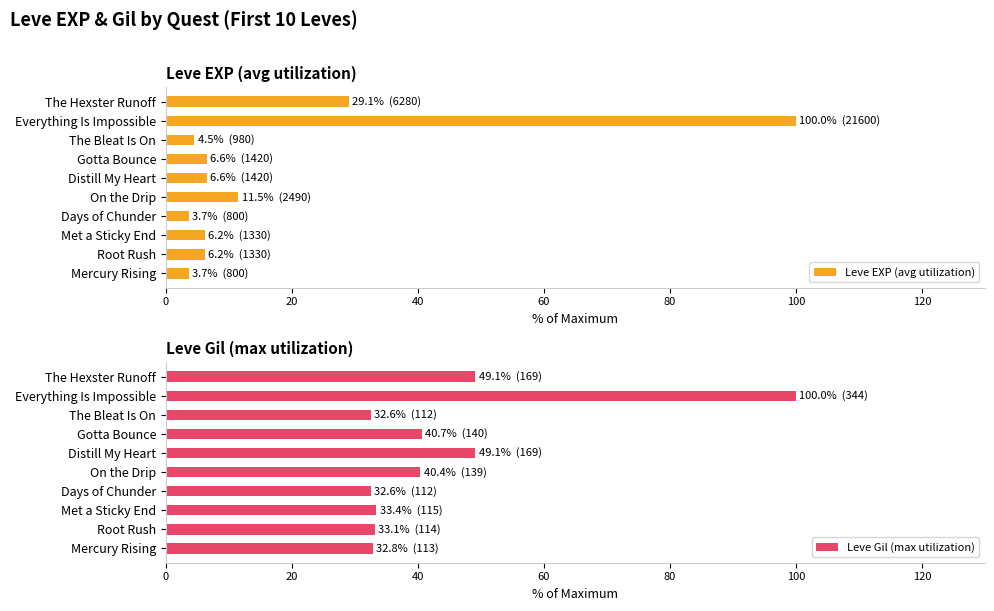

Is it true that Leve Gil (max utilization) equals 9.3 at Days of Chunder?

False